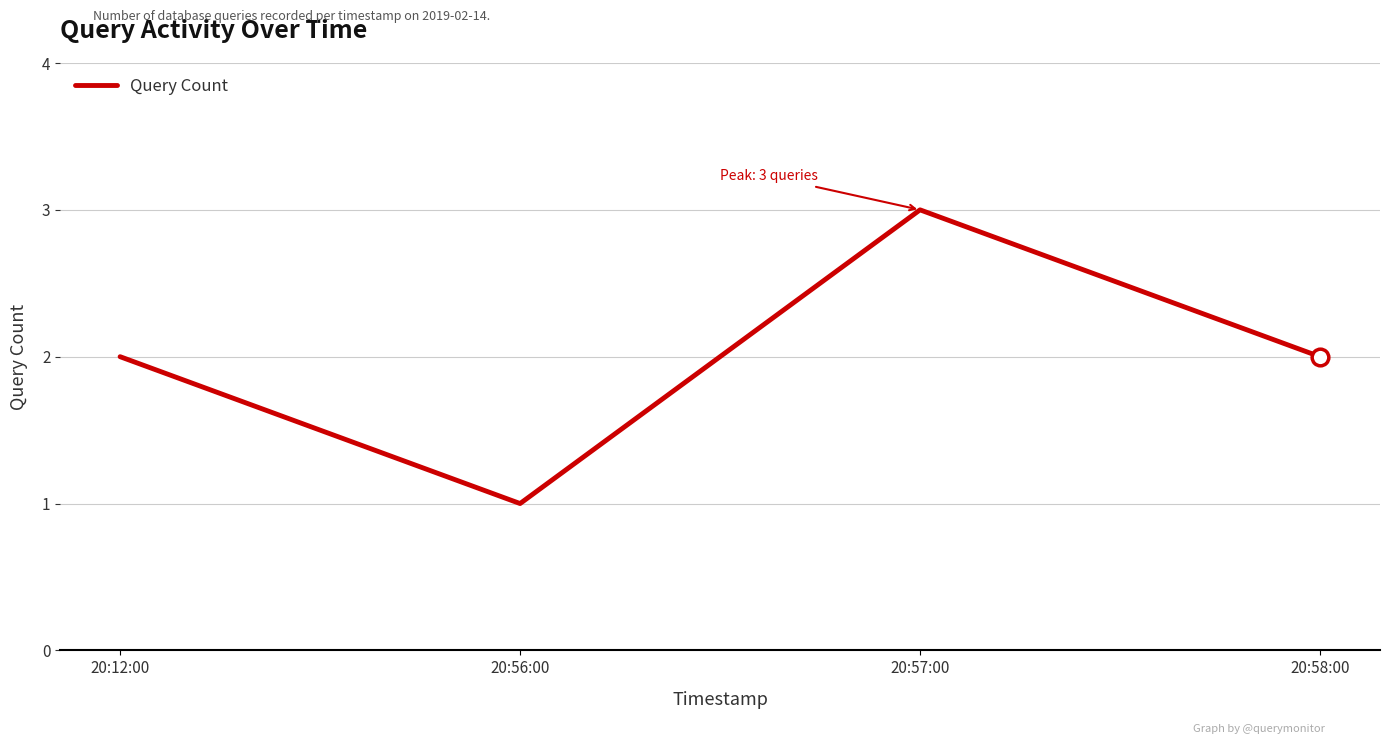

Reading left to right, transcribe all the data shown in this chart.

20:12:00=2	20:56:00=1	20:57:00=3	20:58:00=2